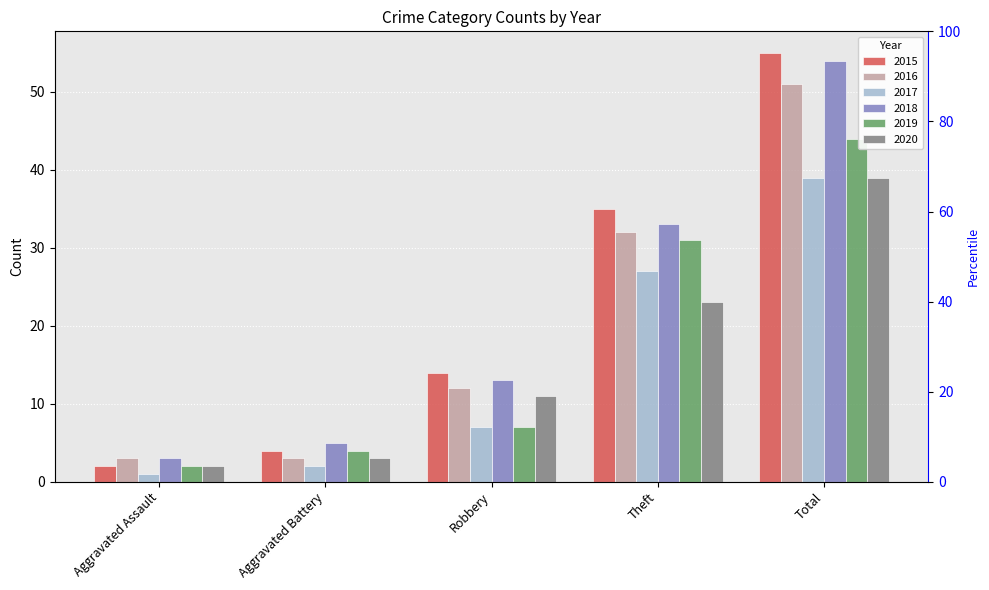

What is the spread (max minus min) of values at Theft?

12